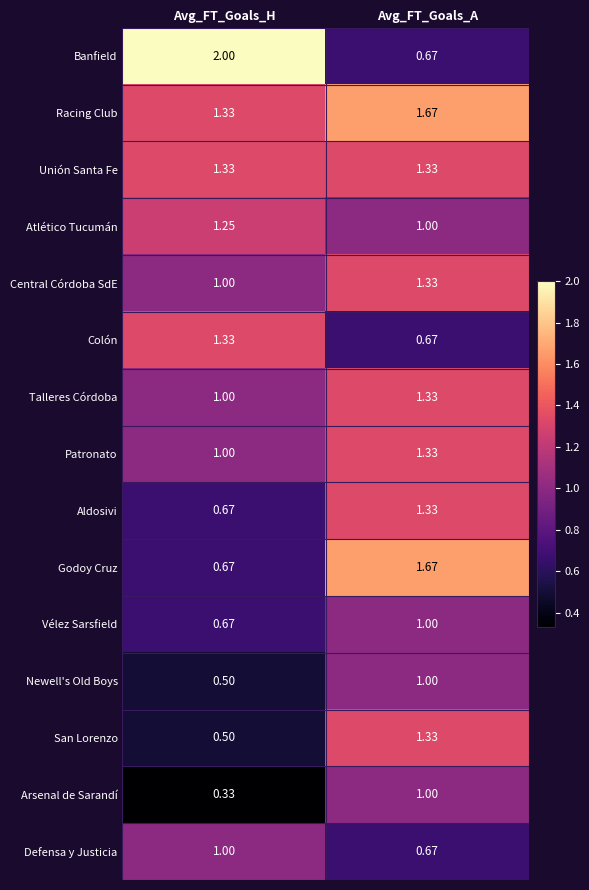

Which series has the widest spread of values?

Banfield